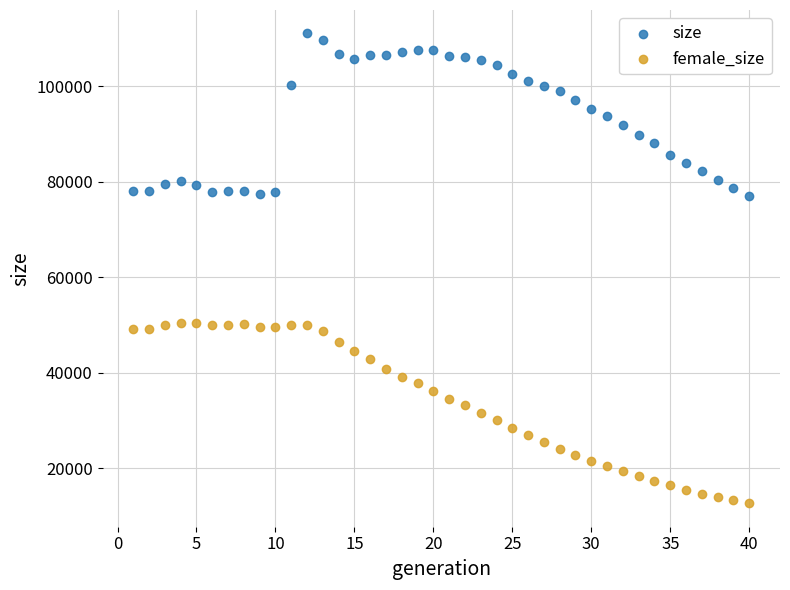

What is the X range (max minus min) for the scatter plot?

39